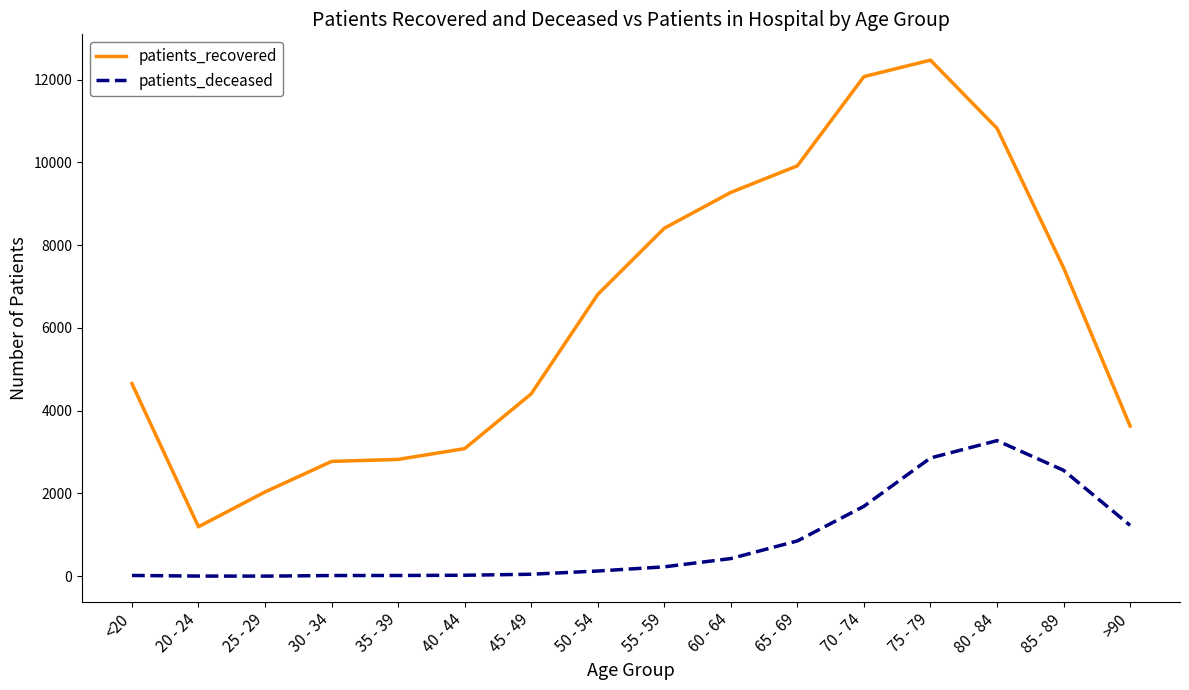

What position from the left is 75 - 79?

13